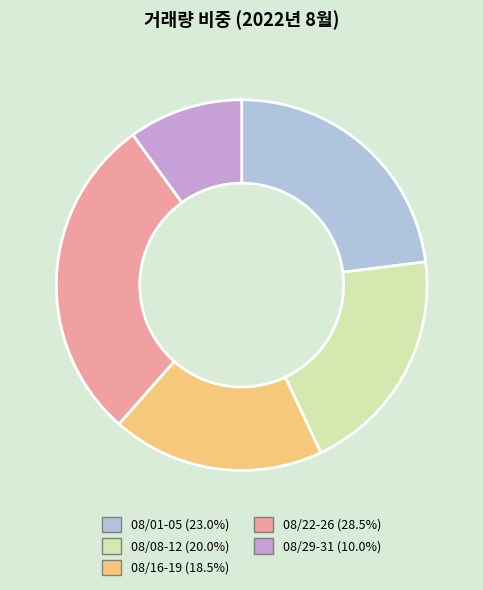

How many segments does this pie chart have?

5